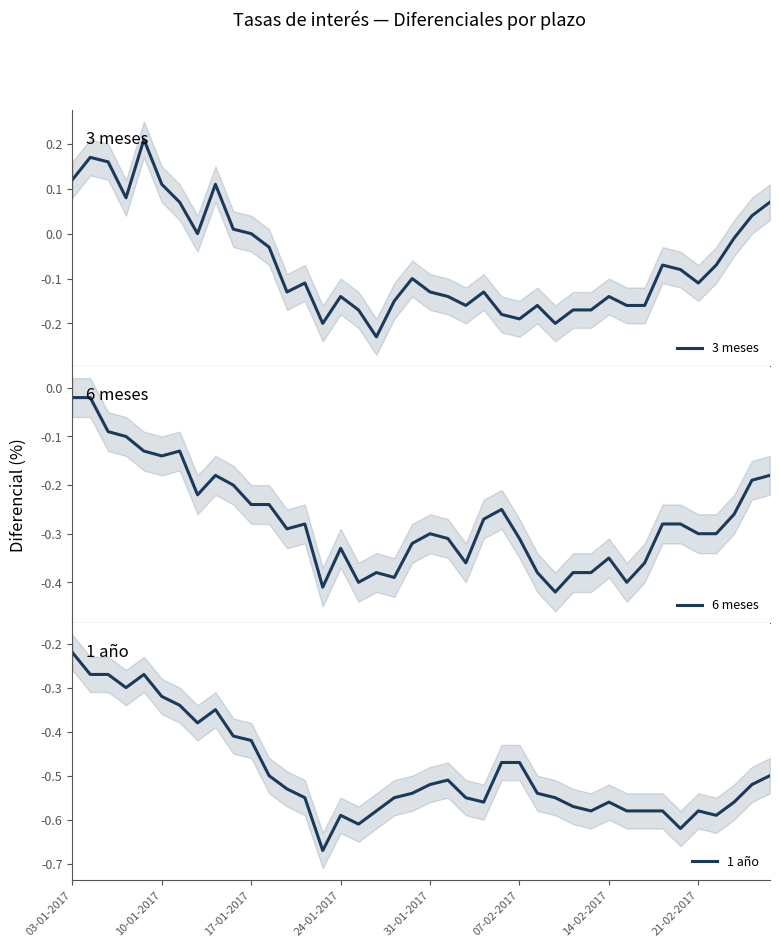

What is the total value across all series at 22?

-1.1